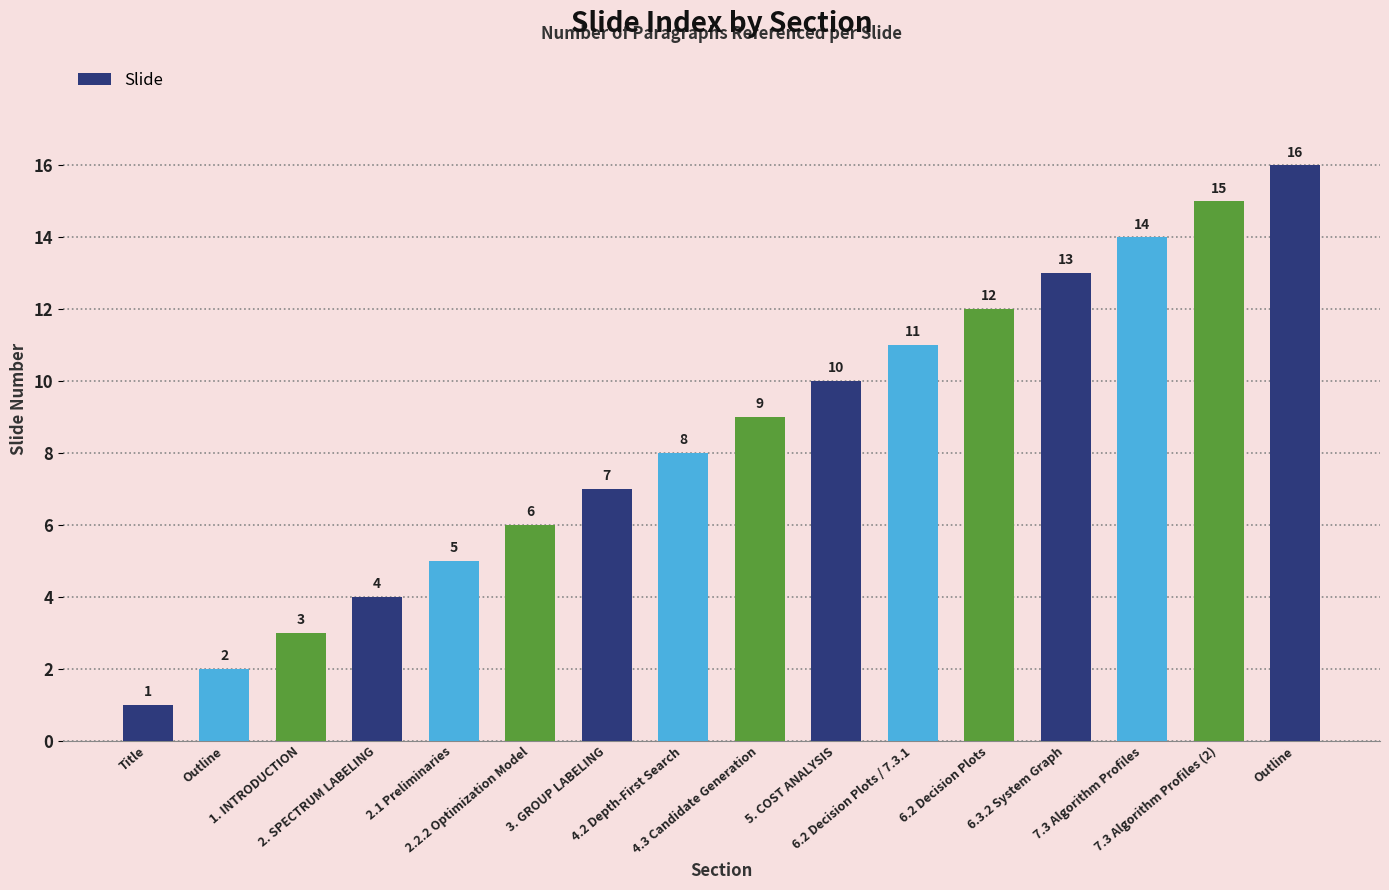

How many bars are there in total?

16